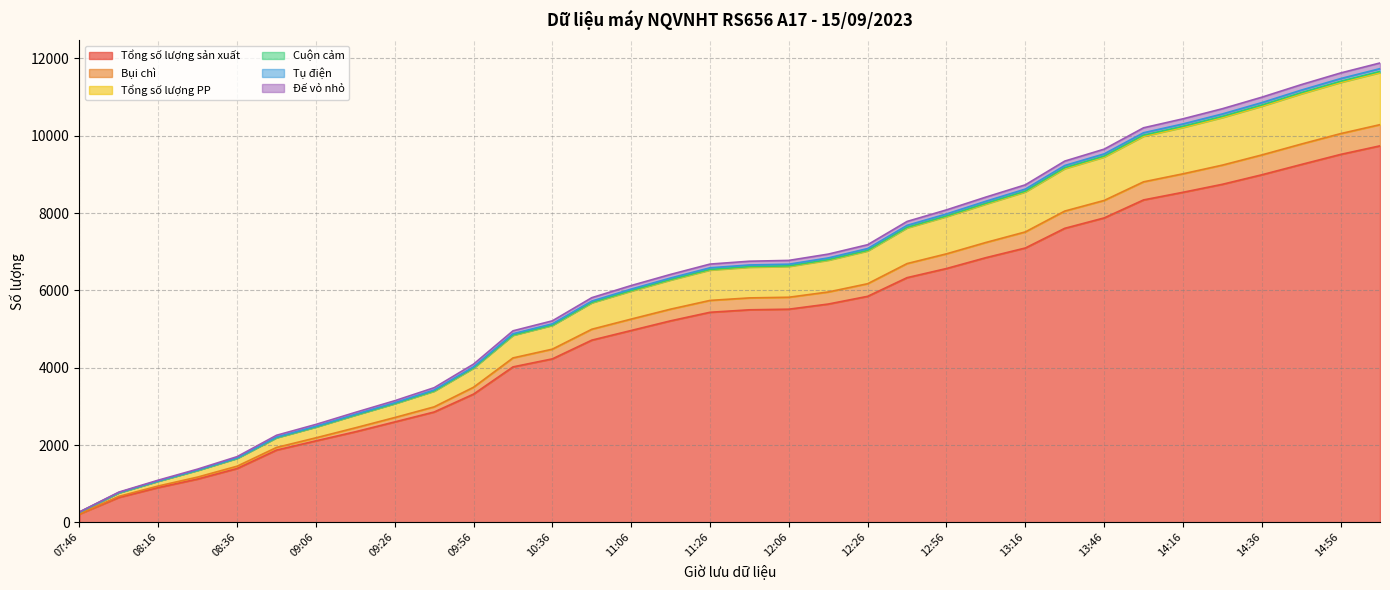

How many lines are shown in the chart?

6